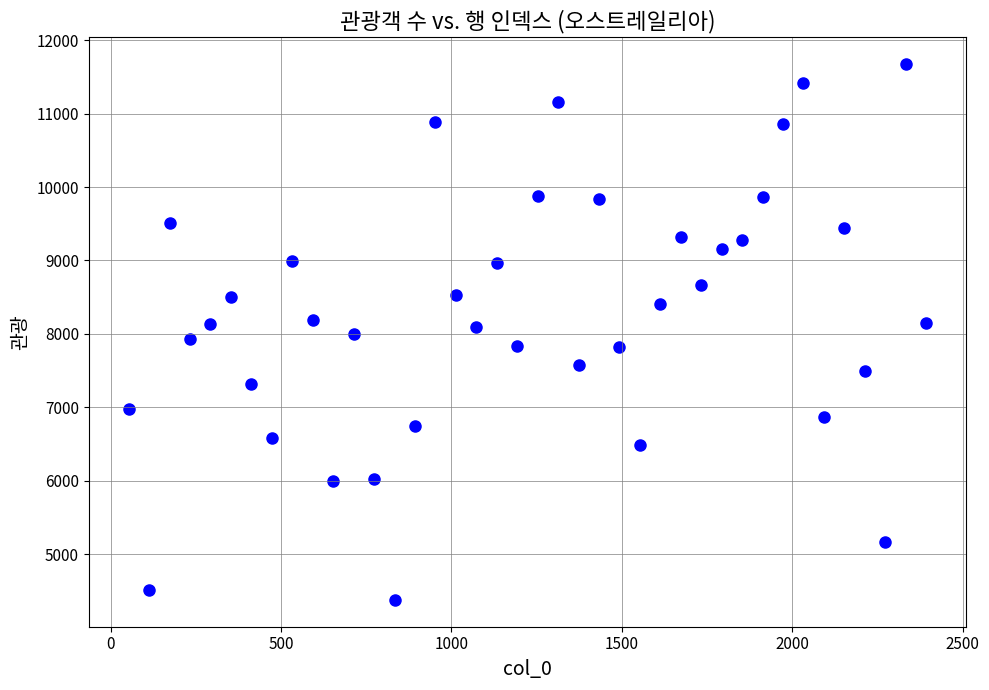

What is the range of Y values (max minus min)?

7303